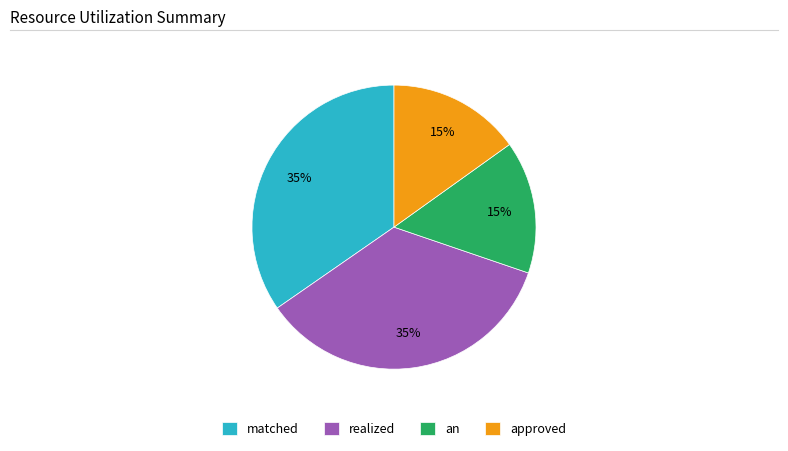

Is there any slice that represents more than half of the pie?

No